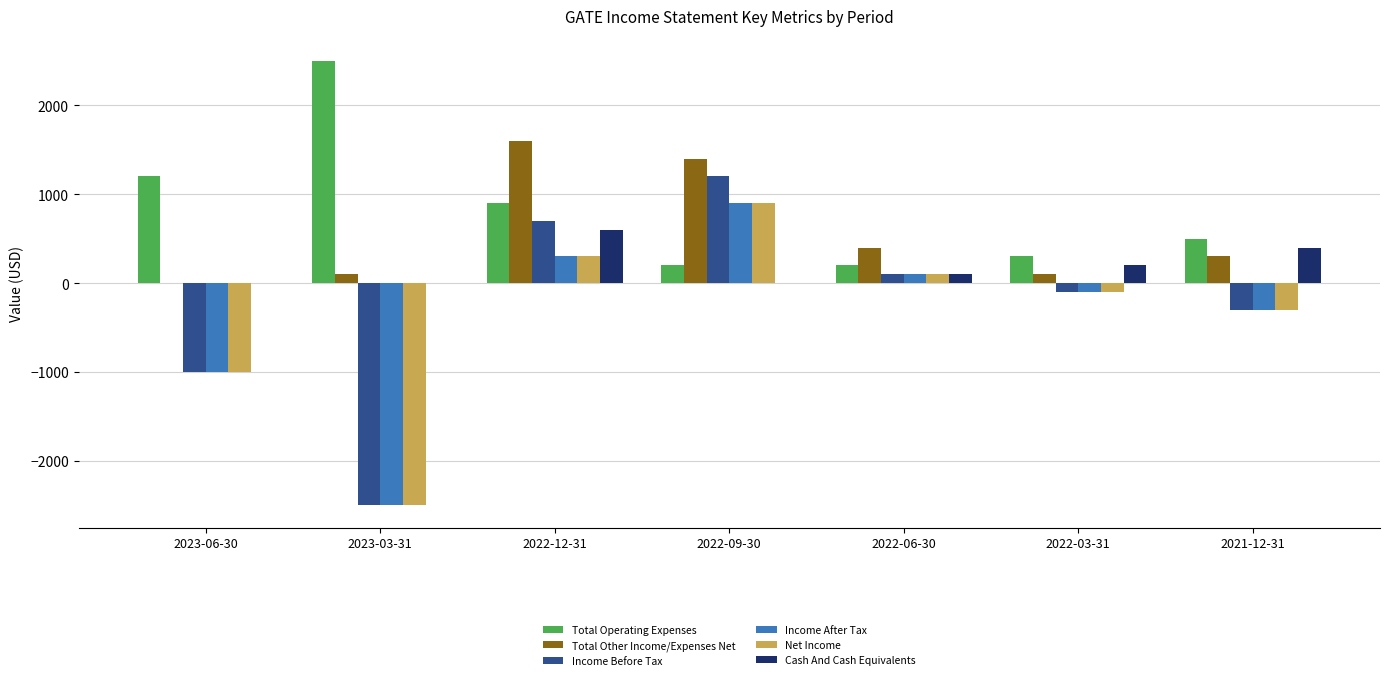

What are all the series names shown in the legend?

Total Operating Expenses, Total Other Income/Expenses Net, Income Before Tax, Income After Tax, Net Income, Cash And Cash Equivalents